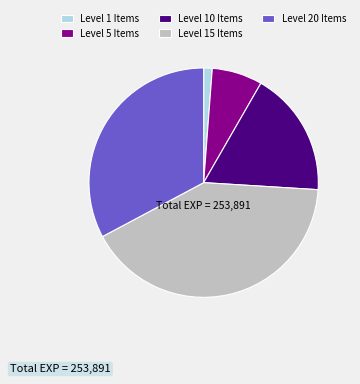

Count the number of slices in the pie.

5